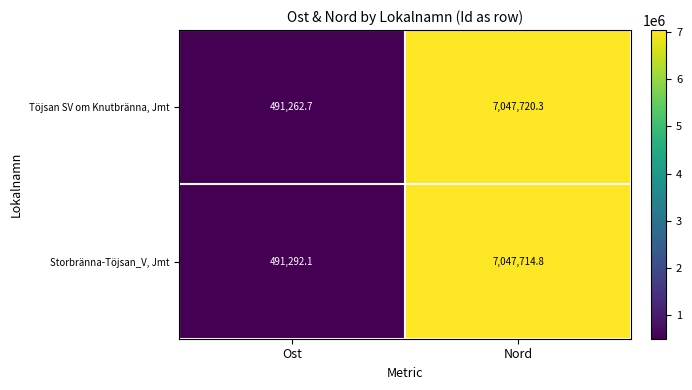

Count the number of data series in this chart.

2